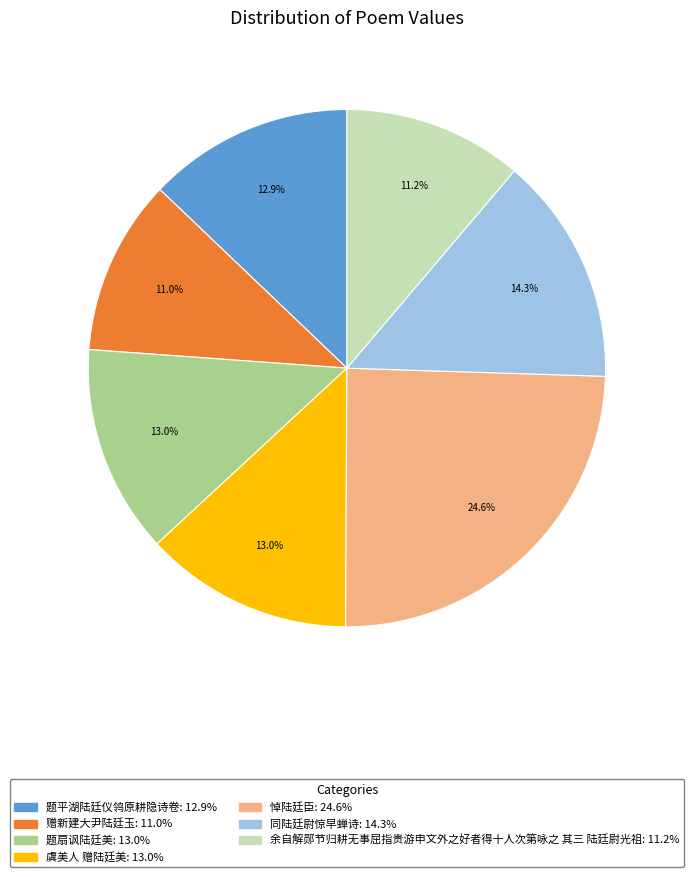

Is it true that 虞美人 赠陆廷美 is 24% of the pie?

False